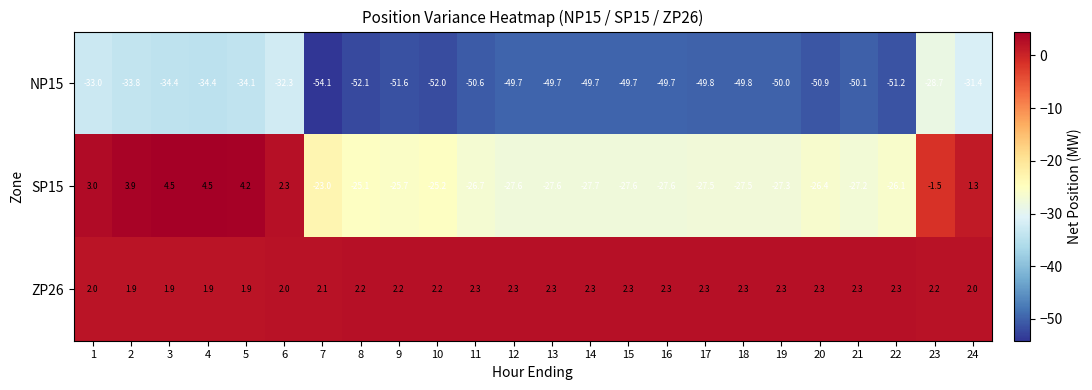

Where is SP15 nearest to the value -11?

23